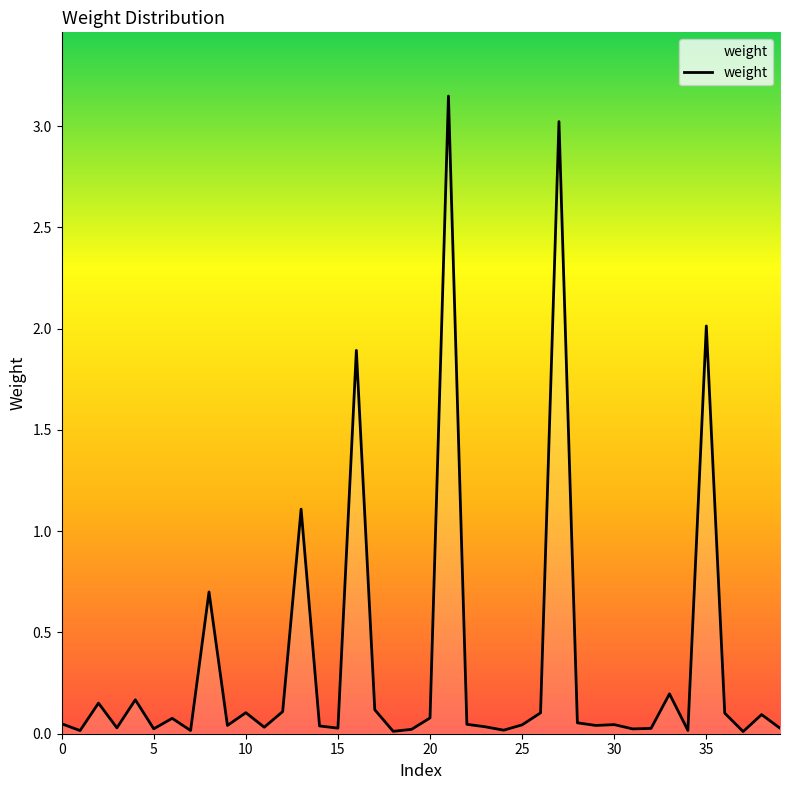

Does the chart display data point markers on the line(s)?

No